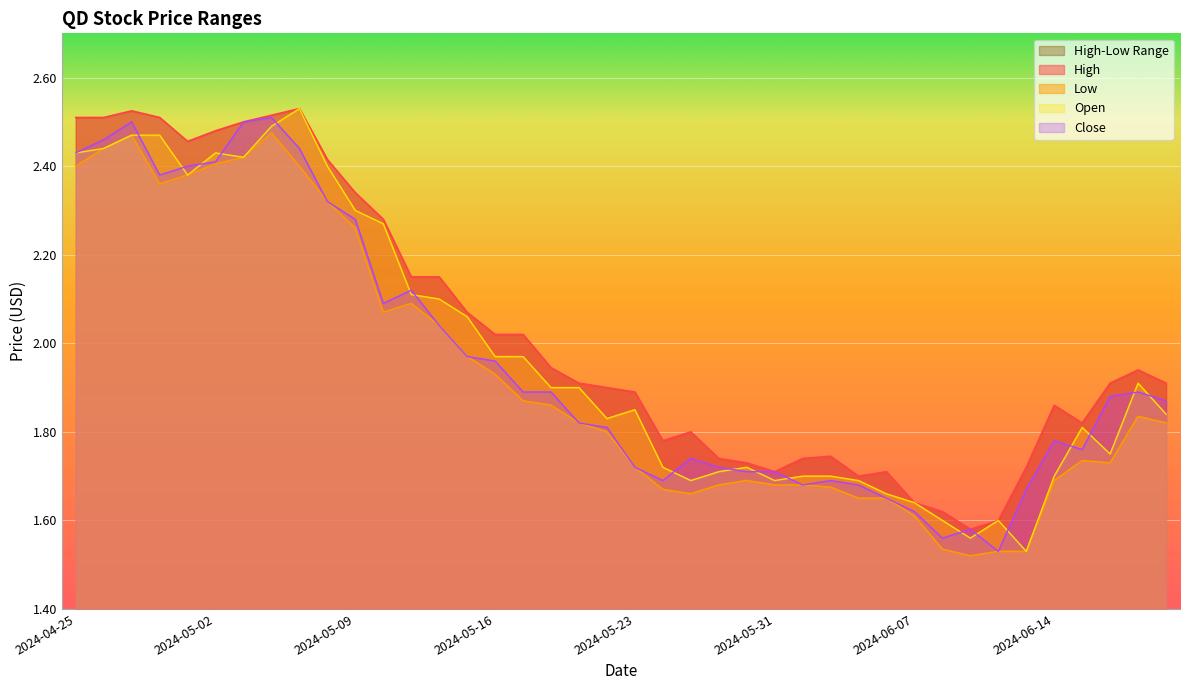

Reading right to left, what are all the values shown in this chart?

High: 2024-06-21=1.9	2024-06-20=1.9	2024-06-18=1.9	2024-06-17=1.8	2024-06-14=1.9	2024-06-13=1.7	2024-06-12=1.6	2024-06-11=1.6	2024-06-10=1.6	2024-06-07=1.6	2024-06-06=1.7	2024-06-05=1.7	2024-06-04=1.7	2024-06-03=1.7	2024-05-31=1.7	2024-05-30=1.7	2024-05-29=1.7	2024-05-28=1.8	2024-05-24=1.8	2024-05-23=1.9	2024-05-22=1.9	2024-05-21=1.9	2024-05-20=1.9	2024-05-17=2.0	2024-05-16=2.0	2024-05-15=2.1	2024-05-14=2.2	2024-05-13=2.2	2024-05-10=2.3	2024-05-09=2.3	2024-05-08=2.4	2024-05-07=2.5	2024-05-06=2.5	2024-05-03=2.5	2024-05-02=2.5	2024-05-01=2.5	2024-04-30=2.5	2024-04-29=2.5	2024-04-26=2.5	2024-04-25=2.5
Low: 2024-06-21=1.8	2024-06-20=1.8	2024-06-18=1.7	2024-06-17=1.7	2024-06-14=1.7	2024-06-13=1.5	2024-06-12=1.5	2024-06-11=1.5	2024-06-10=1.5	2024-06-07=1.6	2024-06-06=1.6	2024-06-05=1.6	2024-06-04=1.7	2024-06-03=1.7	2024-05-31=1.7	2024-05-30=1.7	2024-05-29=1.7	2024-05-28=1.7	2024-05-24=1.7	2024-05-23=1.7	2024-05-22=1.8	2024-05-21=1.8	2024-05-20=1.9	2024-05-17=1.9	2024-05-16=1.9	2024-05-15=2.0	2024-05-14=2.0	2024-05-13=2.1	2024-05-10=2.1	2024-05-09=2.3	2024-05-08=2.3	2024-05-07=2.4	2024-05-06=2.5	2024-05-03=2.4	2024-05-02=2.4	2024-05-01=2.4	2024-04-30=2.4	2024-04-29=2.5	2024-04-26=2.4	2024-04-25=2.4
Open: 2024-06-21=1.8	2024-06-20=1.9	2024-06-18=1.8	2024-06-17=1.8	2024-06-14=1.7	2024-06-13=1.5	2024-06-12=1.6	2024-06-11=1.6	2024-06-10=1.6	2024-06-07=1.6	2024-06-06=1.7	2024-06-05=1.7	2024-06-04=1.7	2024-06-03=1.7	2024-05-31=1.7	2024-05-30=1.7	2024-05-29=1.7	2024-05-28=1.7	2024-05-24=1.7	2024-05-23=1.9	2024-05-22=1.8	2024-05-21=1.9	2024-05-20=1.9	2024-05-17=2.0	2024-05-16=2.0	2024-05-15=2.1	2024-05-14=2.1	2024-05-13=2.1	2024-05-10=2.3	2024-05-09=2.3	2024-05-08=2.4	2024-05-07=2.5	2024-05-06=2.5	2024-05-03=2.4	2024-05-02=2.4	2024-05-01=2.4	2024-04-30=2.5	2024-04-29=2.5	2024-04-26=2.4	2024-04-25=2.4
Close: 2024-06-21=1.9	2024-06-20=1.9	2024-06-18=1.9	2024-06-17=1.8	2024-06-14=1.8	2024-06-13=1.7	2024-06-12=1.5	2024-06-11=1.6	2024-06-10=1.6	2024-06-07=1.6	2024-06-06=1.6	2024-06-05=1.7	2024-06-04=1.7	2024-06-03=1.7	2024-05-31=1.7	2024-05-30=1.7	2024-05-29=1.7	2024-05-28=1.7	2024-05-24=1.7	2024-05-23=1.7	2024-05-22=1.8	2024-05-21=1.8	2024-05-20=1.9	2024-05-17=1.9	2024-05-16=2.0	2024-05-15=2.0	2024-05-14=2.0	2024-05-13=2.1	2024-05-10=2.1	2024-05-09=2.3	2024-05-08=2.3	2024-05-07=2.4	2024-05-06=2.5	2024-05-03=2.5	2024-05-02=2.4	2024-05-01=2.4	2024-04-30=2.4	2024-04-29=2.5	2024-04-26=2.5	2024-04-25=2.4